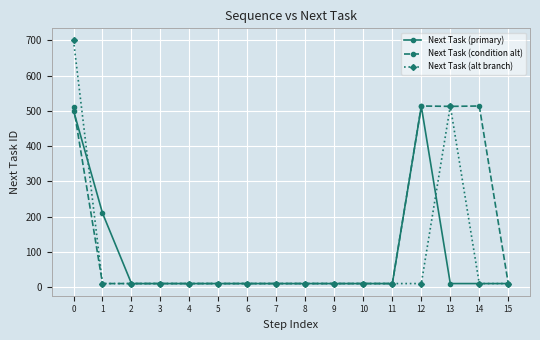

What is the difference between the second highest and minimum values in the Next Task (condition alt) series?

504